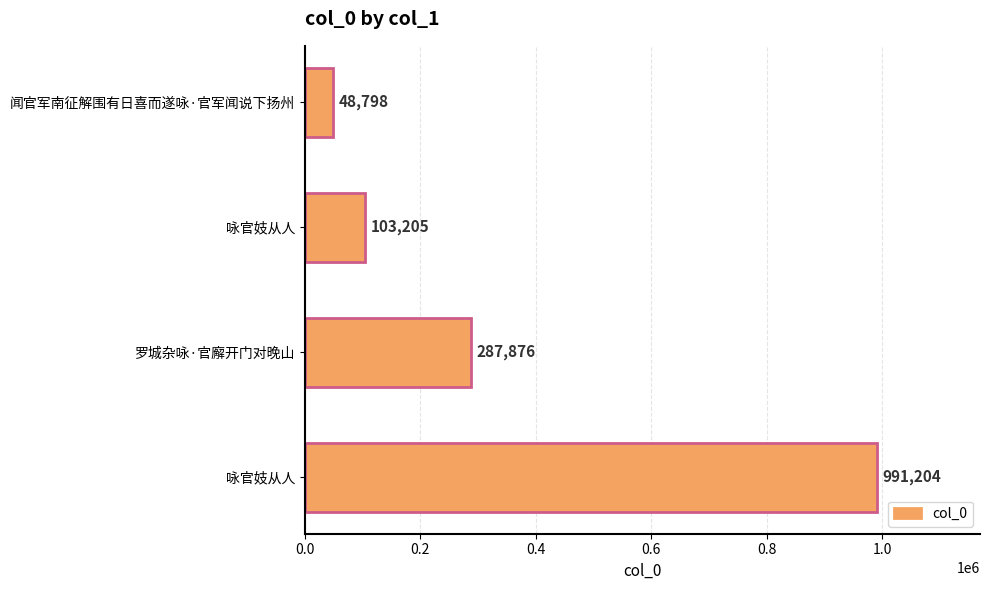

How many bars are there in total?

4